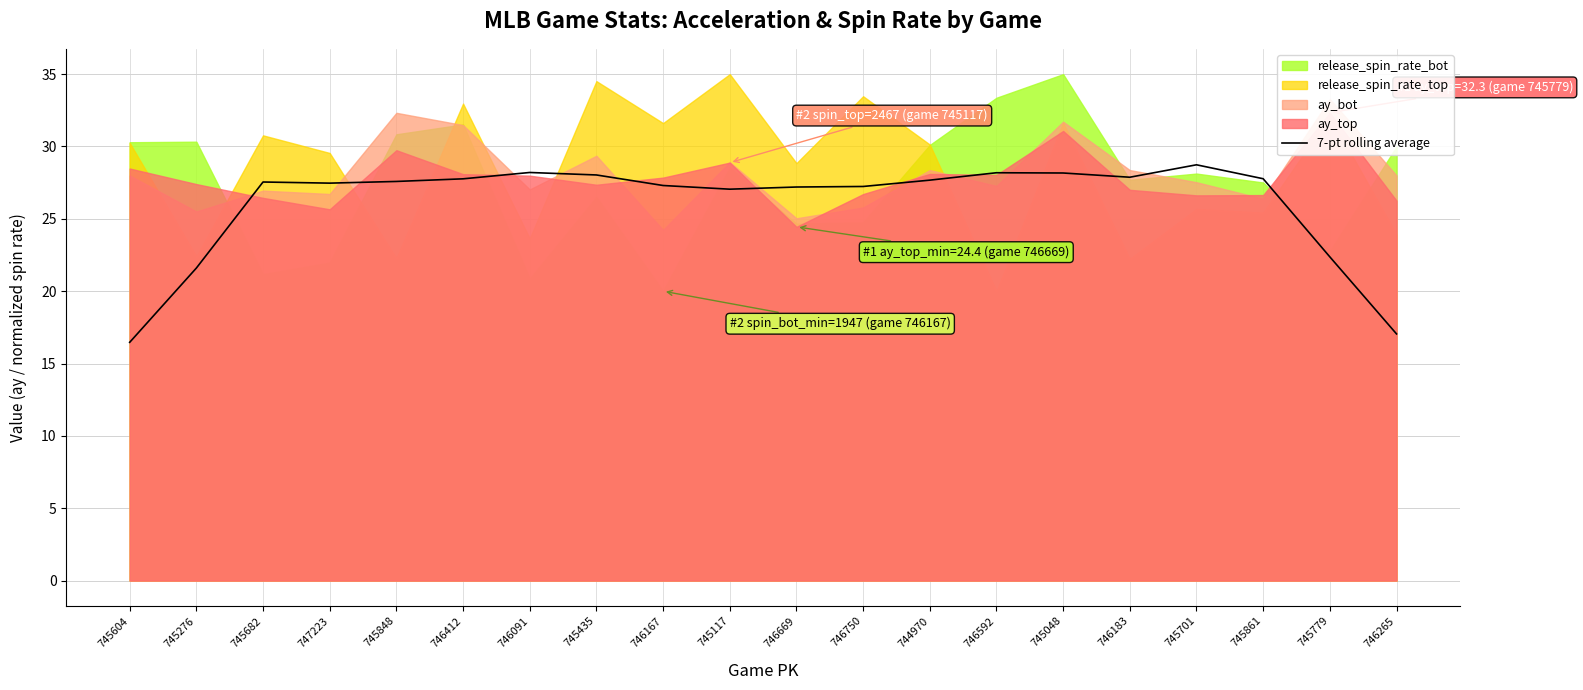

Between 744970 and 746167, which is larger?

744970